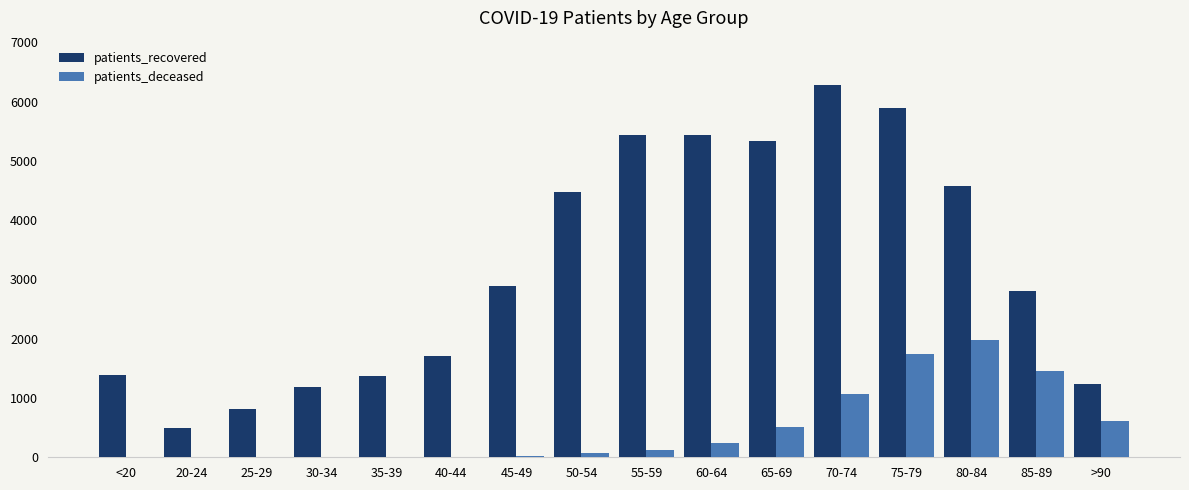

At which category is the sum across all series the highest?

75-79